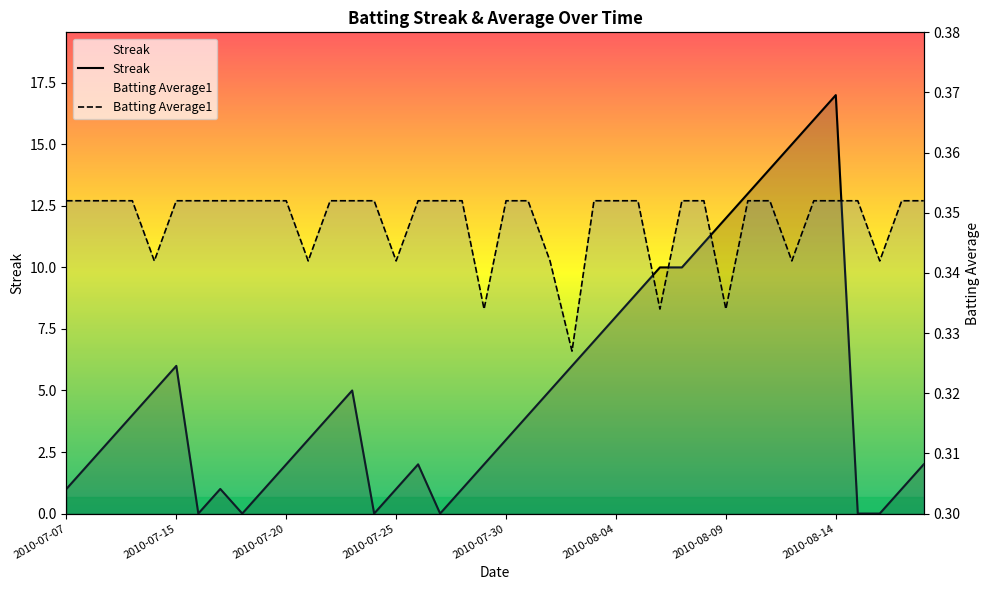

How many intersections are there between Streak and Batting Average1?

10